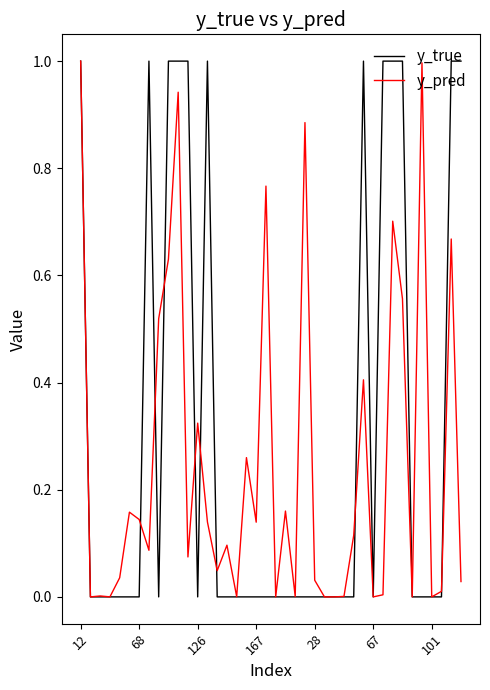

How many distinct data groups are displayed?

2